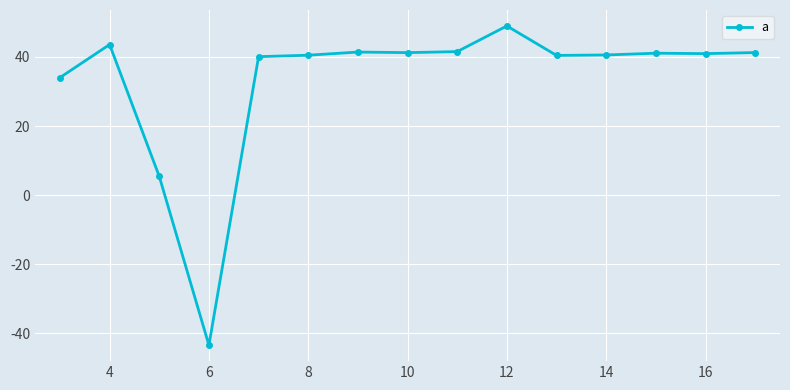

True or false: the data has more than 0 interior local peaks.

True